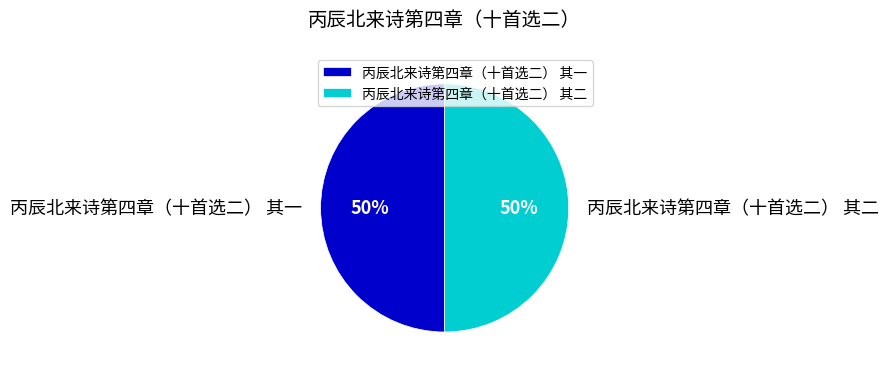

The 丙辰北来诗第四章（十首选二） 其一 slice represents 50% of the pie. True or false?

True